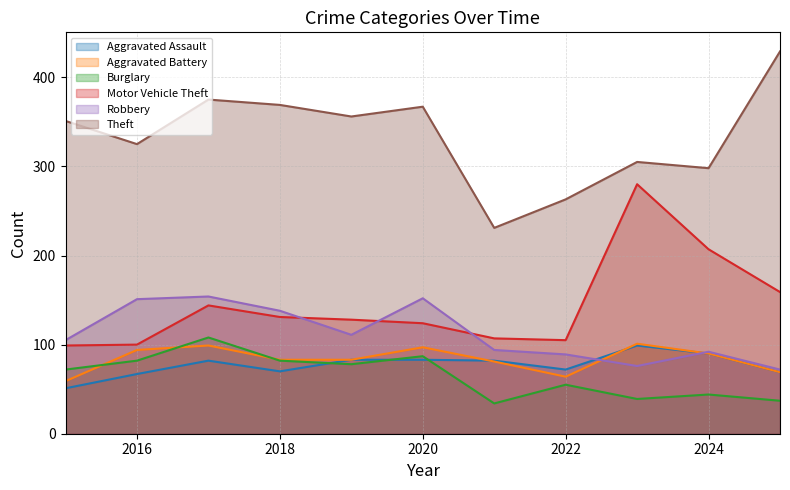

How many data points does each series have?

11